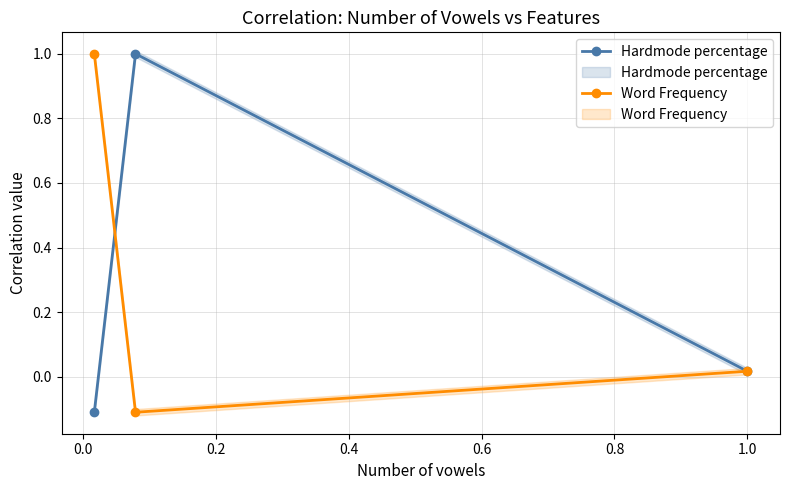

At how many categories does at least one series exceed 0?

3